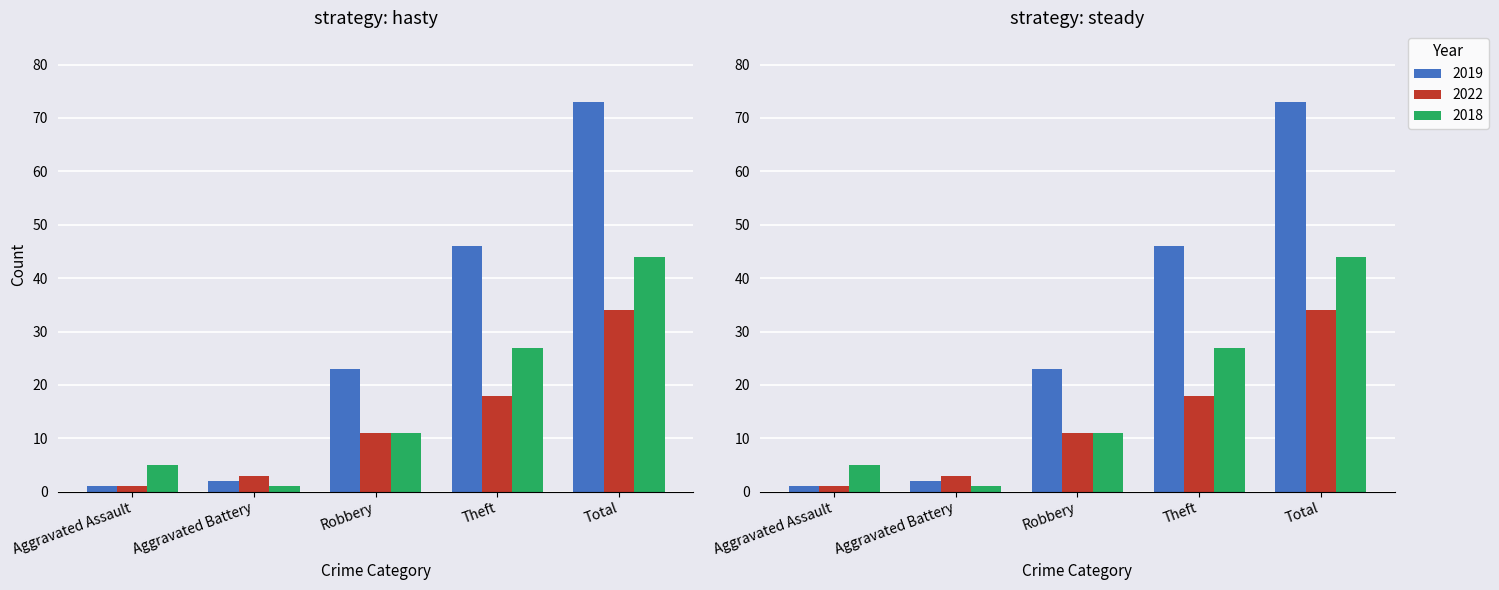

Reading left to right, transcribe all the data shown in this chart.

2019: Aggravated Assault=1	Aggravated Battery=2	Robbery=23	Theft=46	Total=73
2022: Aggravated Assault=1	Aggravated Battery=3	Robbery=11	Theft=18	Total=34
2018: Aggravated Assault=5	Aggravated Battery=1	Robbery=11	Theft=27	Total=44